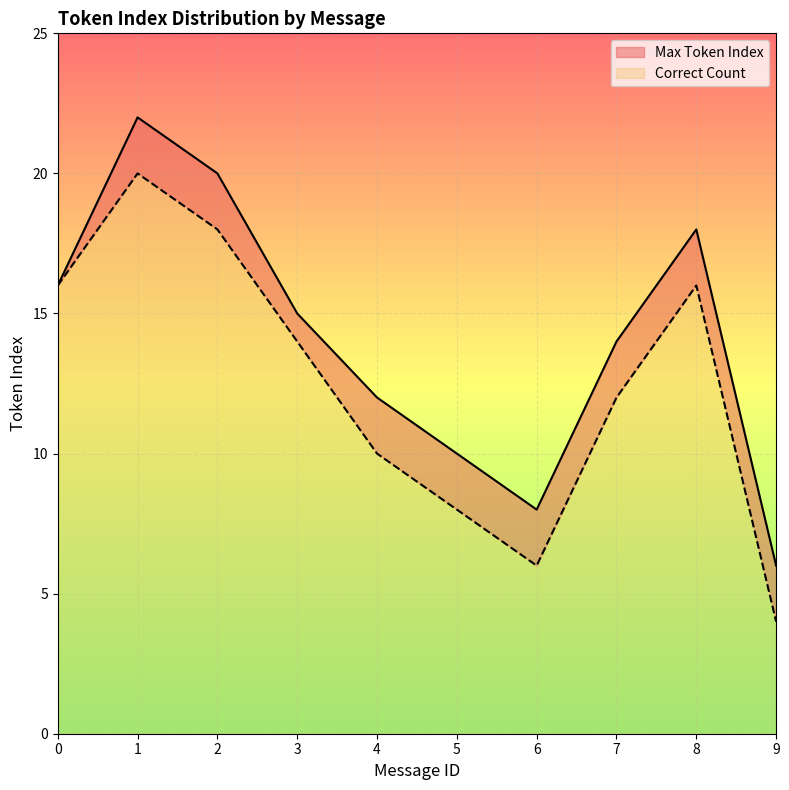

What is the approximate value of Correct Count at 0?

16